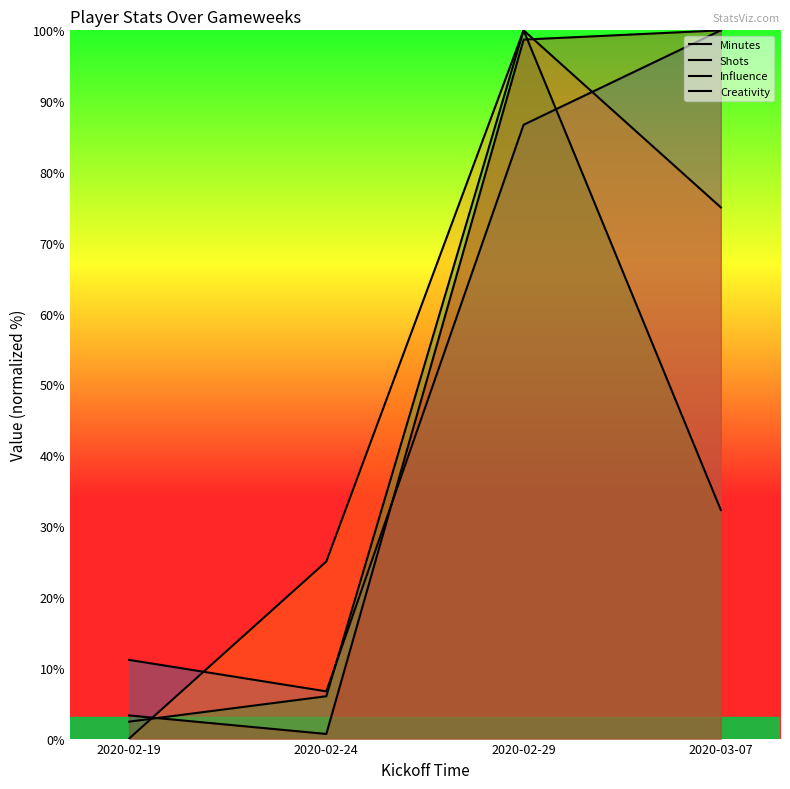

What are all the series names shown in the legend?

Minutes, Shots, Influence, Creativity